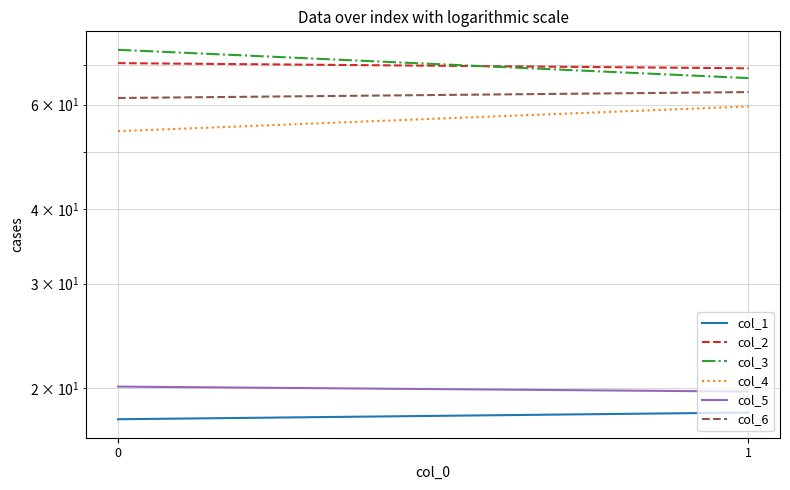

What is the value of the col_2 point at the 2nd from the left?

69.1